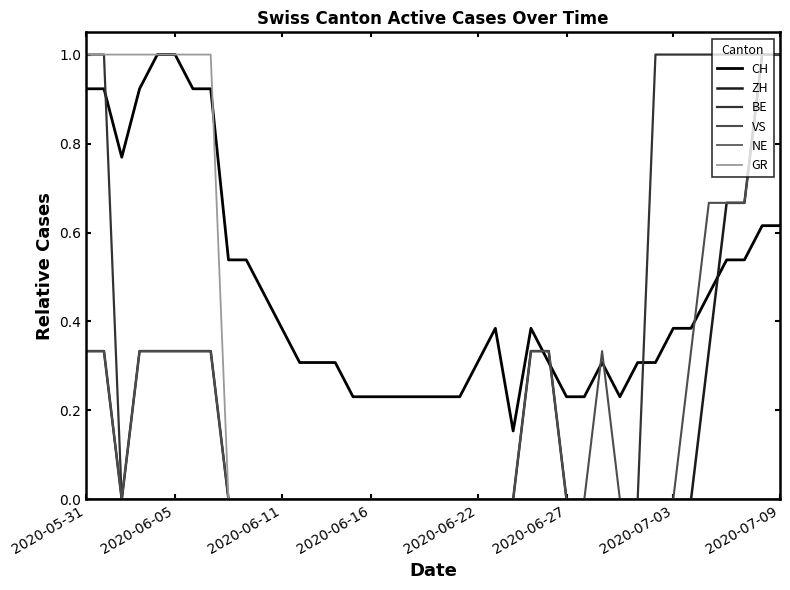

What is the maximum value for GR?

1.0